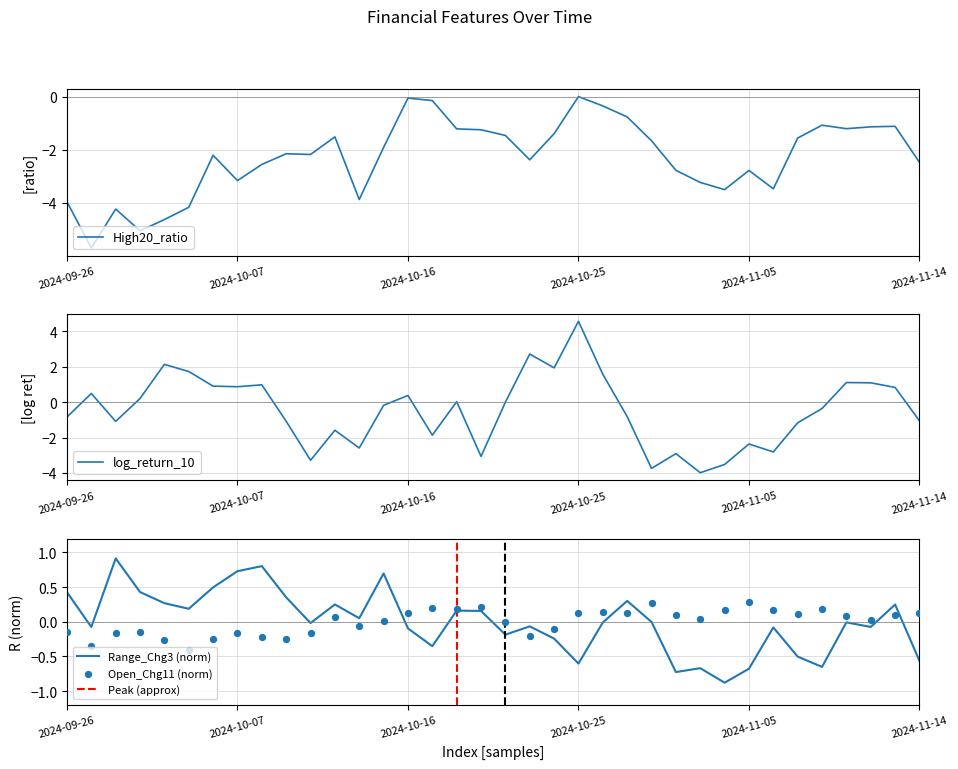

Which series has the largest total across all categories?

Range_Chg3